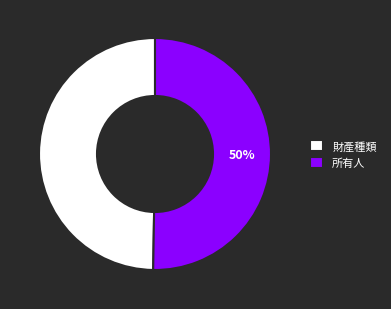

Approximately how many times larger is the value at 財產種類 compared to 所有人?

1.0